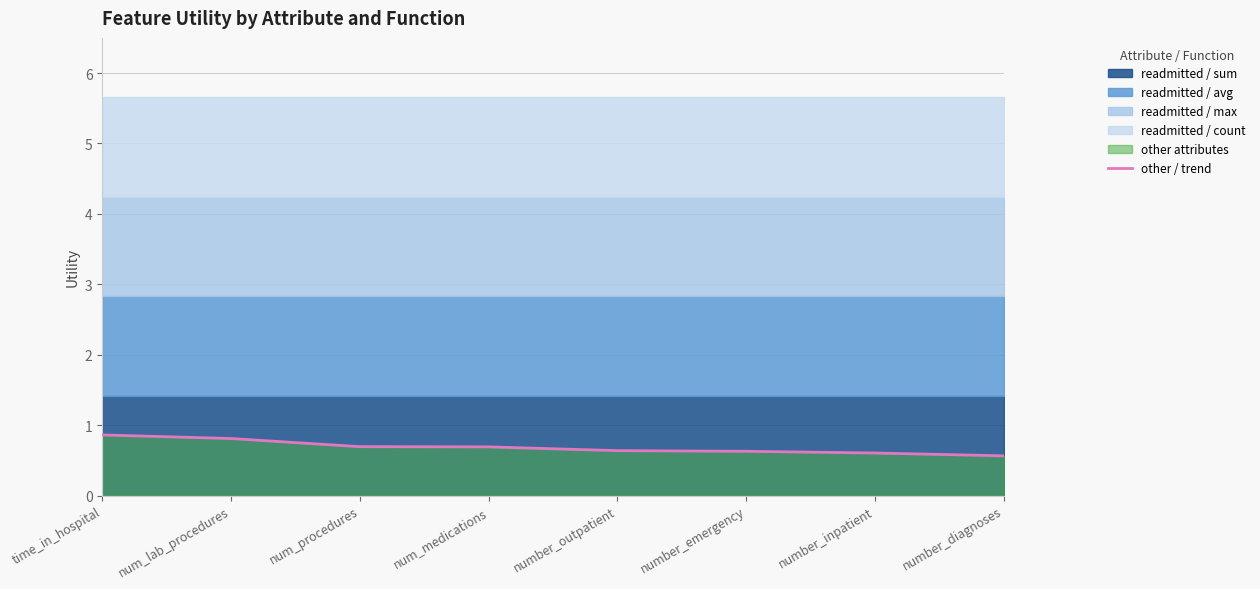

What is the greatest value displayed?

0.9